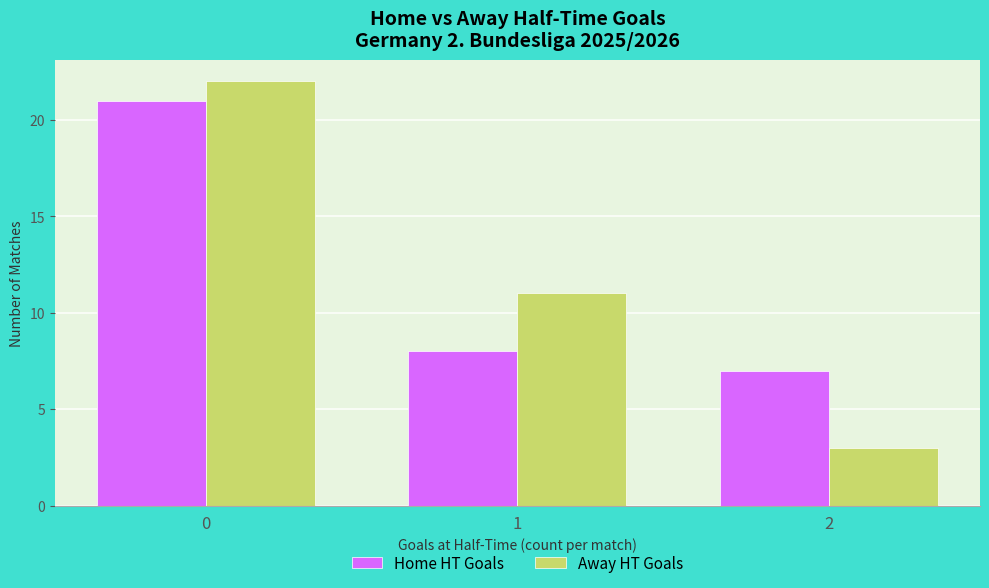

Reading left to right, transcribe all the data shown in this chart.

Home HT Goals: 0=21	1=8	2=7
Away HT Goals: 0=22	1=11	2=3